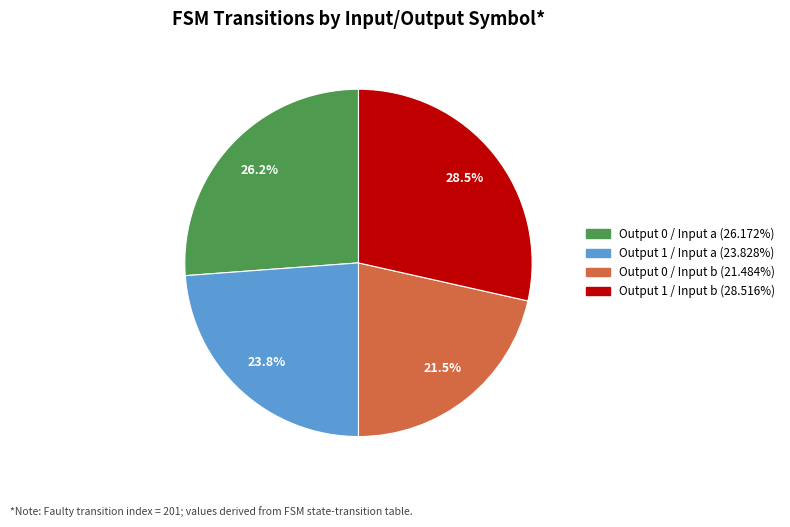

Is there a majority slice in this chart?

No